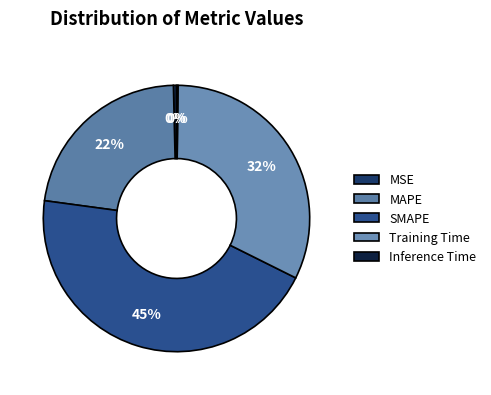

Which category has the smallest portion of the pie?

Inference Time